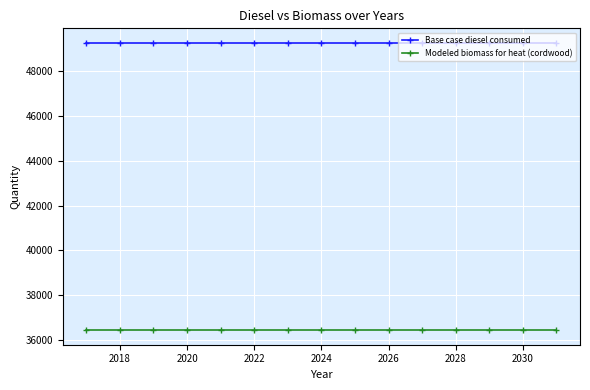

True or false: Modeled biomass for heat (cordwood) and Base case diesel consumed intersect in this chart.

False